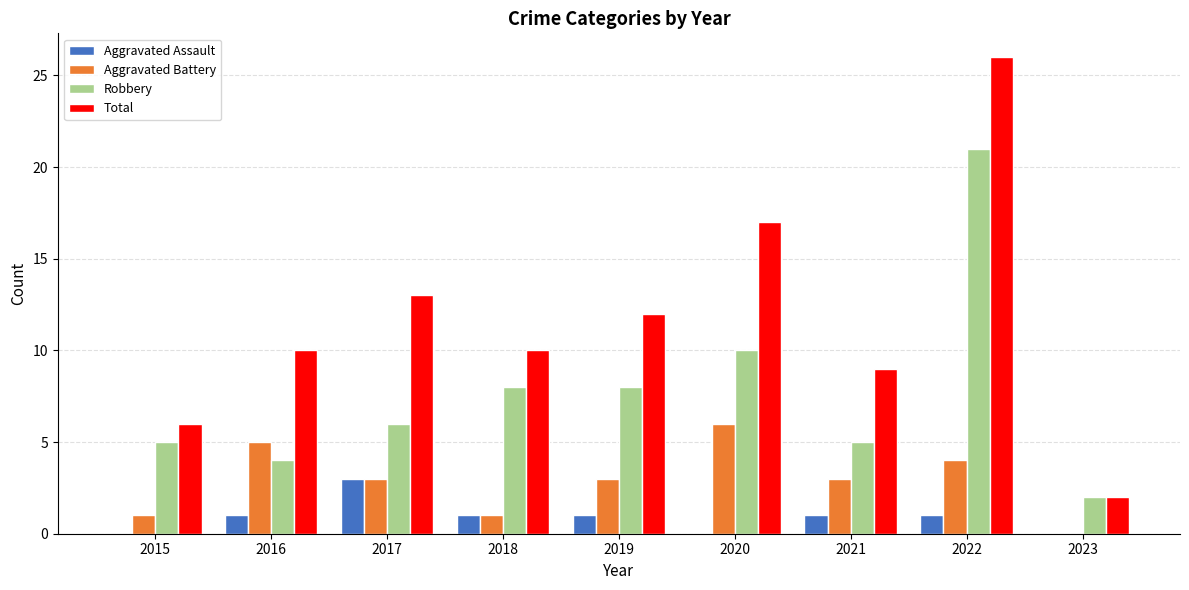

At which category is the sum across all series the highest?

2022